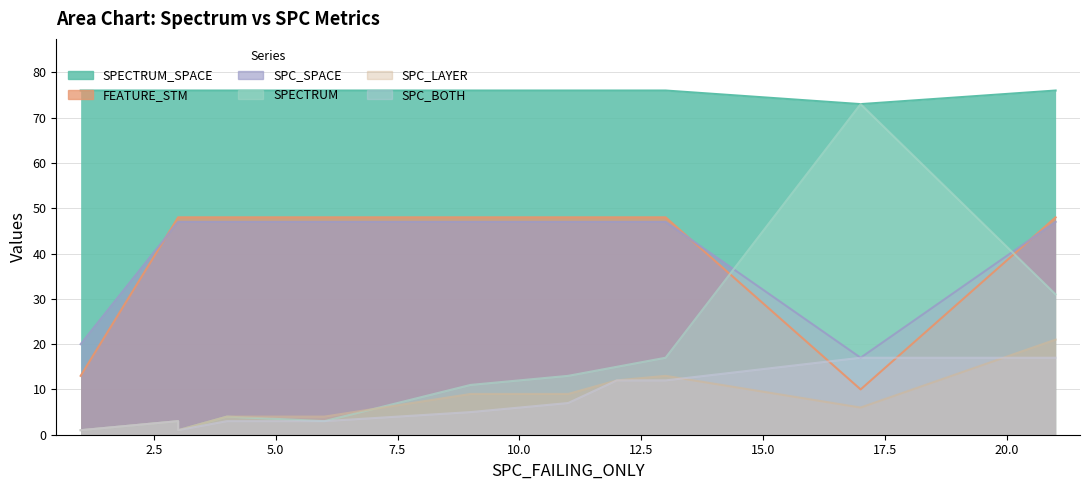

What is the sum of the FEATURE_STM values at 21 and 4?

96